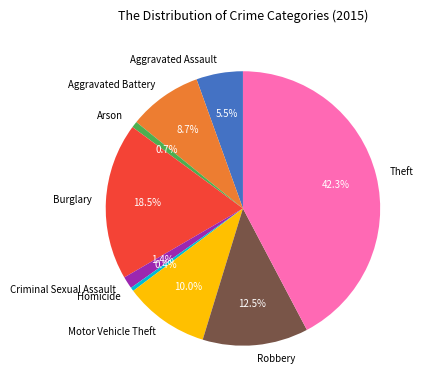

What is the largest slice in the pie chart?

Theft